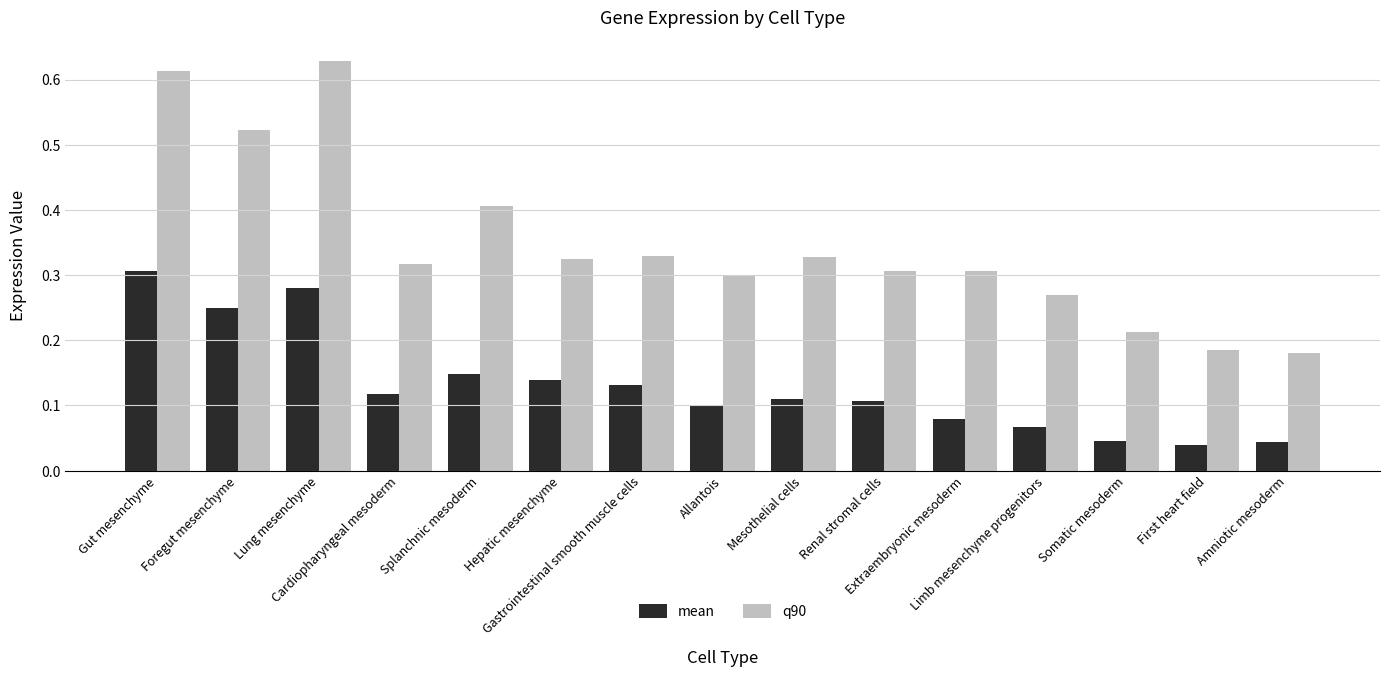

What is the difference between the maximum and minimum values in the q90 series?

0.4